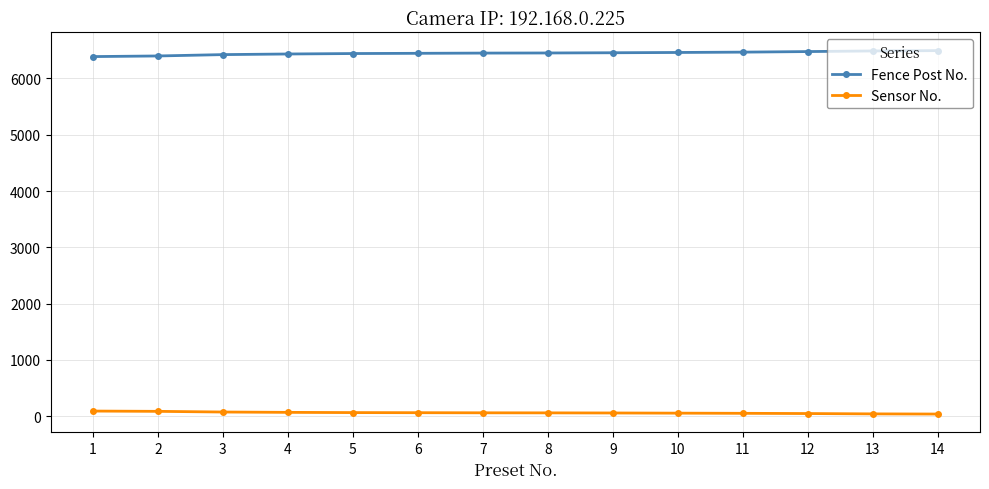

Which series has the largest total across all categories?

Fence Post No.